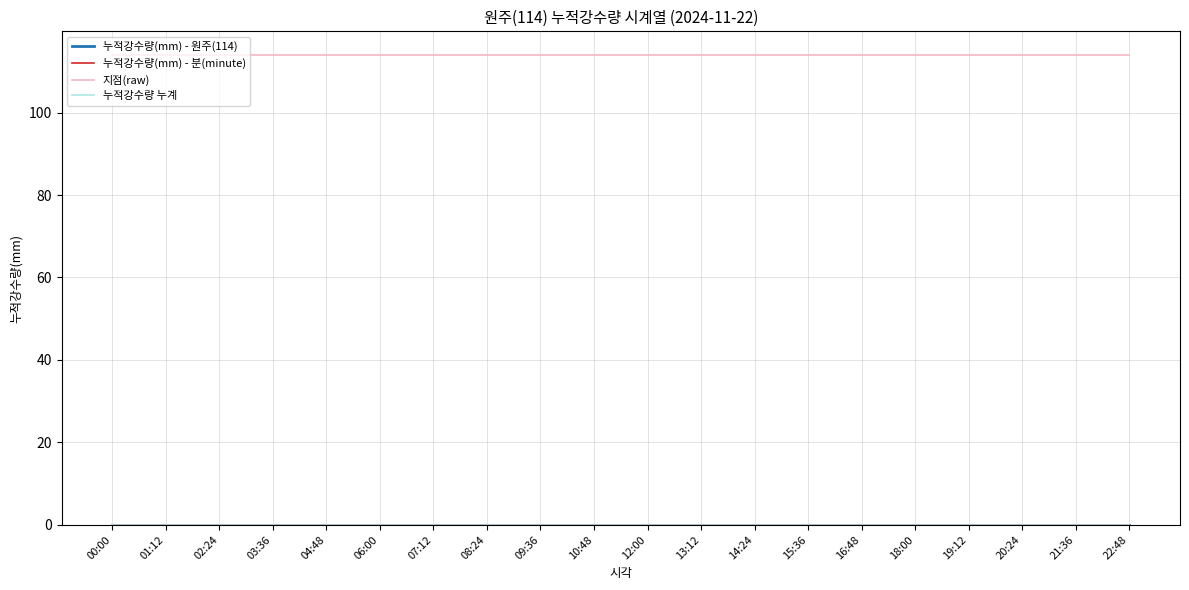

Reading right to left, transcribe all the data shown in this chart.

누적강수량(mm) - 원주(114): 0	0	0	0	0	0	0	0	0	0	0	0	0	0	0	0	0	0	0	0
누적강수량(mm) - 분(minute): 0	0	0	0	0	0	0	0	0	0	0	0	0	0	0	0	0	0	0	0
지점(raw): 114	114	114	114	114	114	114	114	114	114	114	114	114	114	114	114	114	114	114	114
누적강수량 누계: 0	0	0	0	0	0	0	0	0	0	0	0	0	0	0	0	0	0	0	0